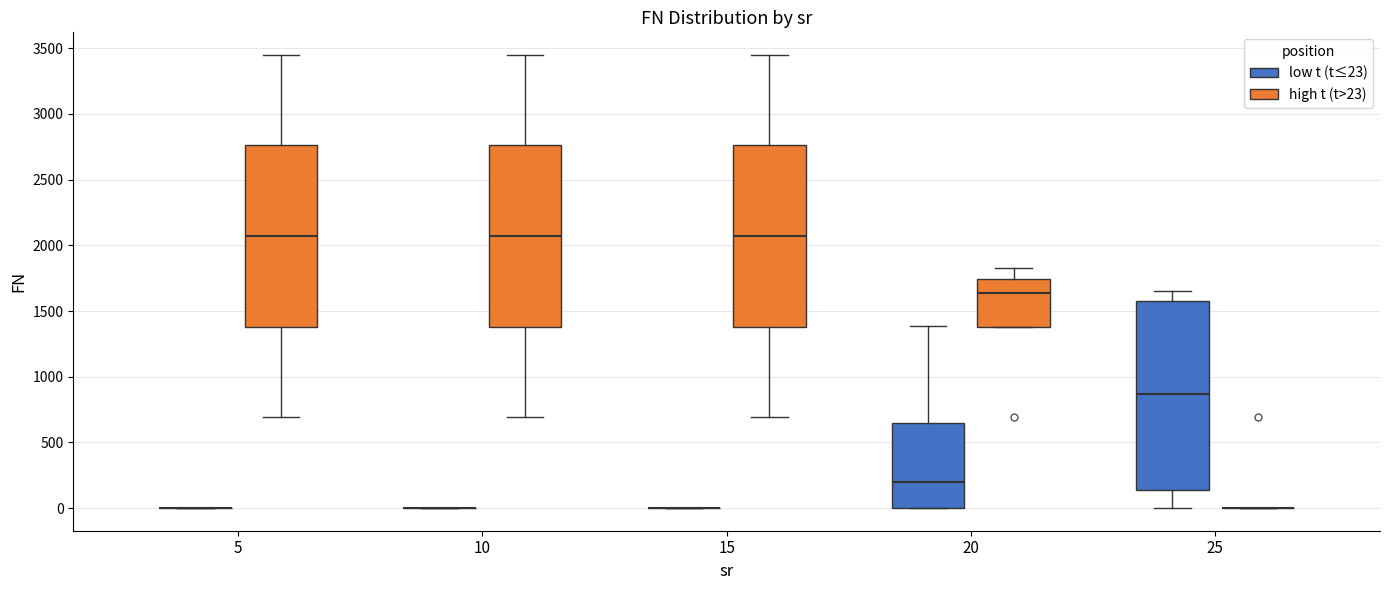

Reading left to right, transcribe this box plot: for each box, give where its median line is, the range the box spans, and where its two whiskers end, as read against the y-axis. The values are not printed on the chart, so give them approximately, as read against the axis.

5 (low t (t≤23)): box collapsed to a line at 0, whiskers 0 to 0
5 (high t (t>23)): median 2050, box 1400 to 2750, whiskers 700 to 3450
10 (low t (t≤23)): box collapsed to a line at 0, whiskers 0 to 0
10 (high t (t>23)): median 2050, box 1400 to 2750, whiskers 700 to 3450
15 (low t (t≤23)): box collapsed to a line at 0, whiskers 0 to 0
15 (high t (t>23)): median 2050, box 1400 to 2750, whiskers 700 to 3450
20 (low t (t≤23)): median 200, box 0 to 650, whiskers 0 to 1400
20 (high t (t>23)): median 1650, box 1400 to 1750, whiskers 1400 to 1800
25 (low t (t≤23)): median 850, box 150 to 1550, whiskers 0 to 1650
25 (high t (t>23)): box collapsed to a line at 0, whiskers 0 to 0